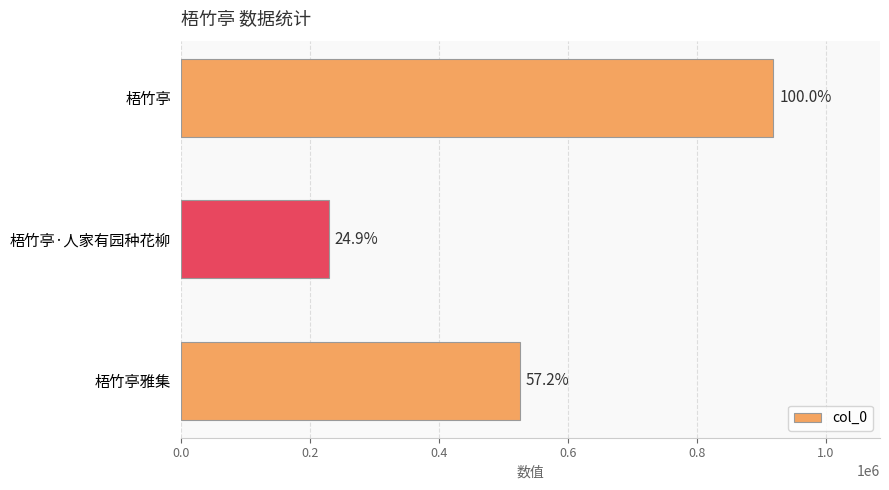

How many bars are there in total?

3